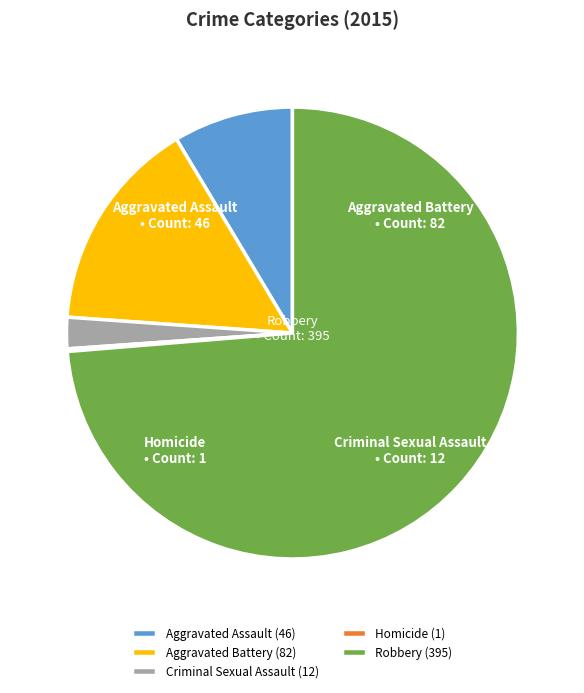

Do Aggravated Assault (46) and Criminal Sexual Assault (12) together represent more than half of the pie?

No